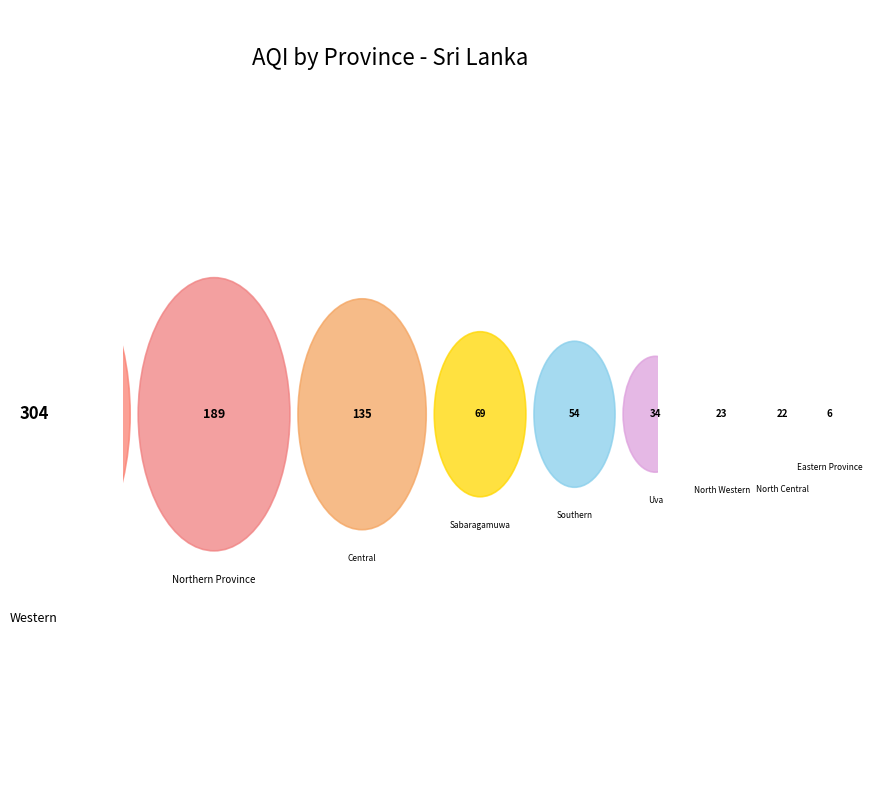

True or false: Northern Province accounts for 11% of the total.

False